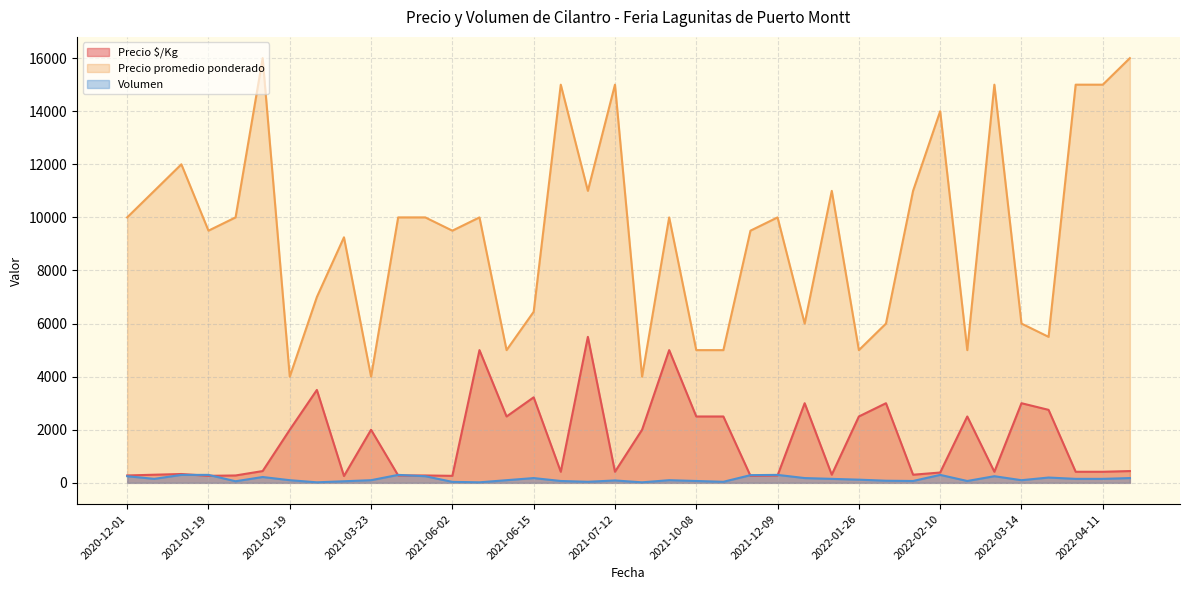

Where does the Precio promedio ponderado series first go above 10000?

2020-12-22